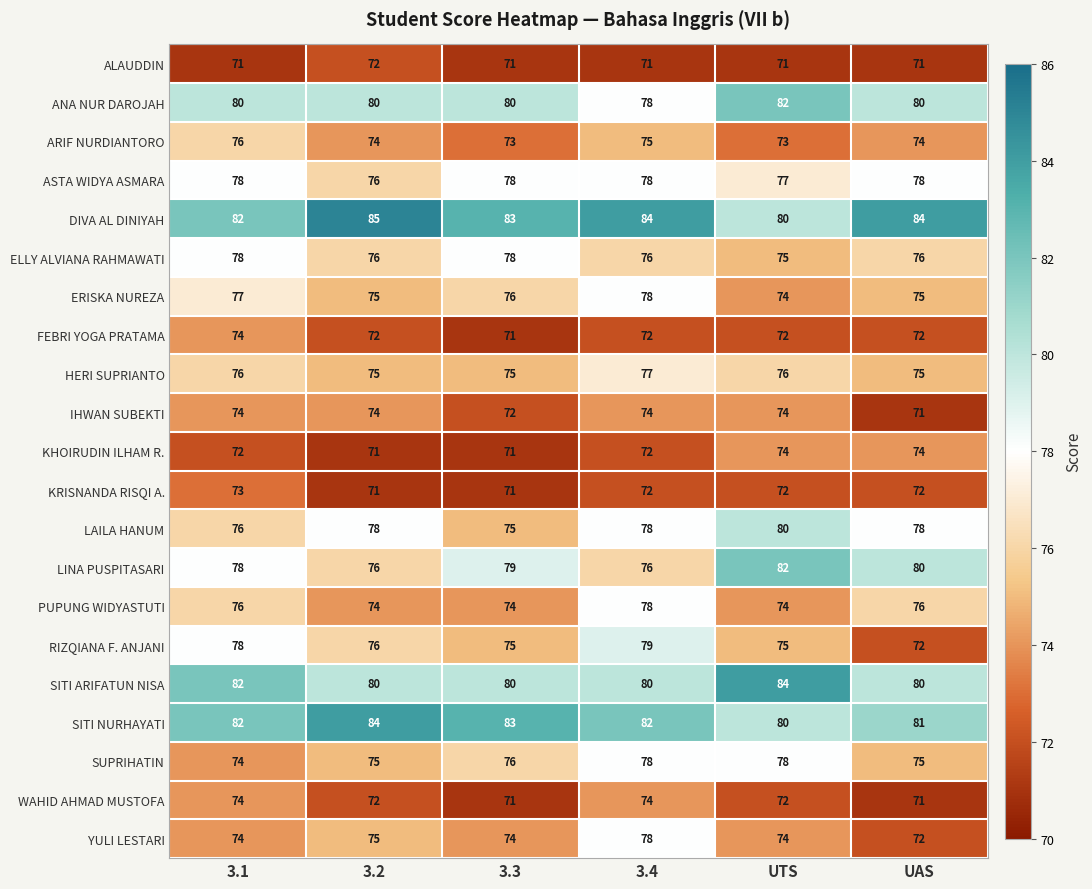

Is it true that DIVA AL DINIYAH equals 149 at UAS?

False